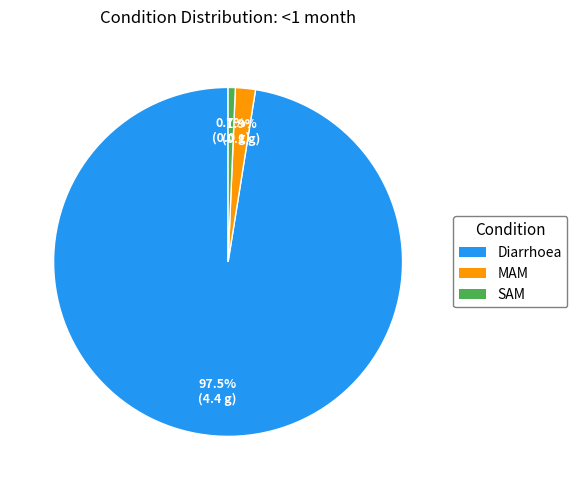

What is the smallest slice in the pie chart?

SAM